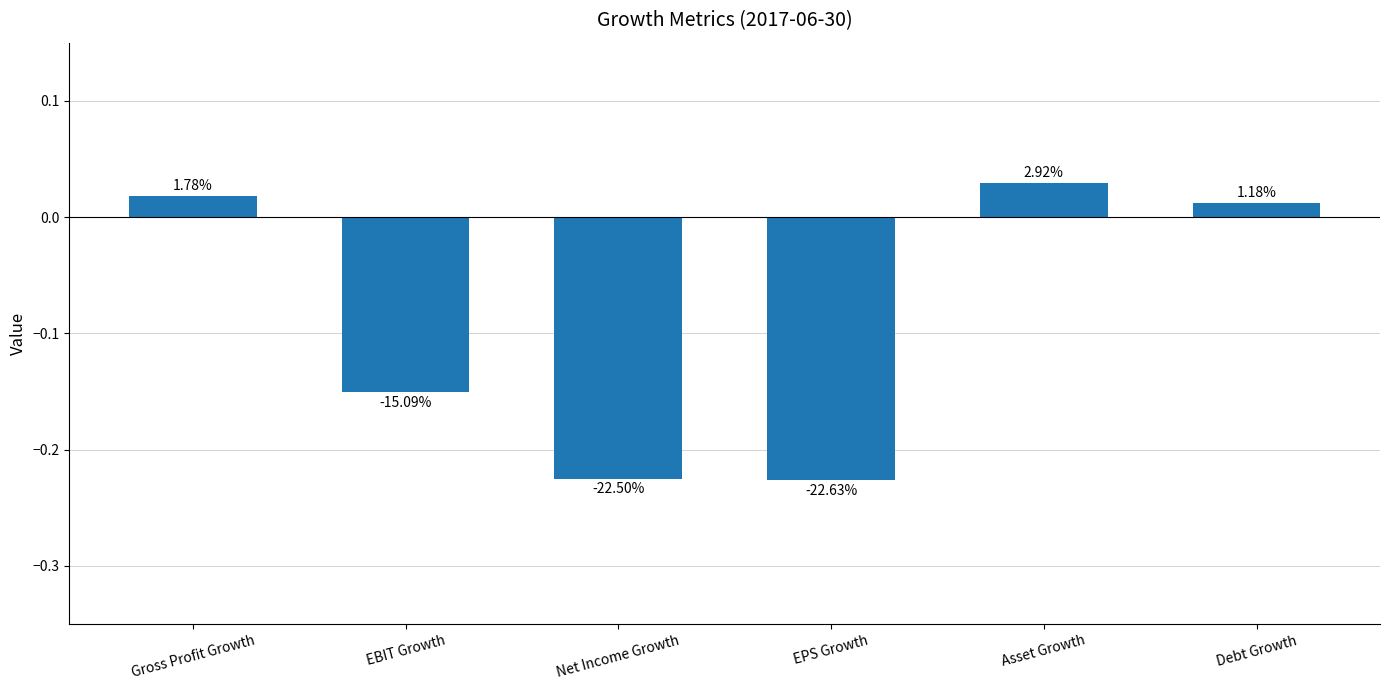

Are the bars grouped side by side (vs. stacked)?

No